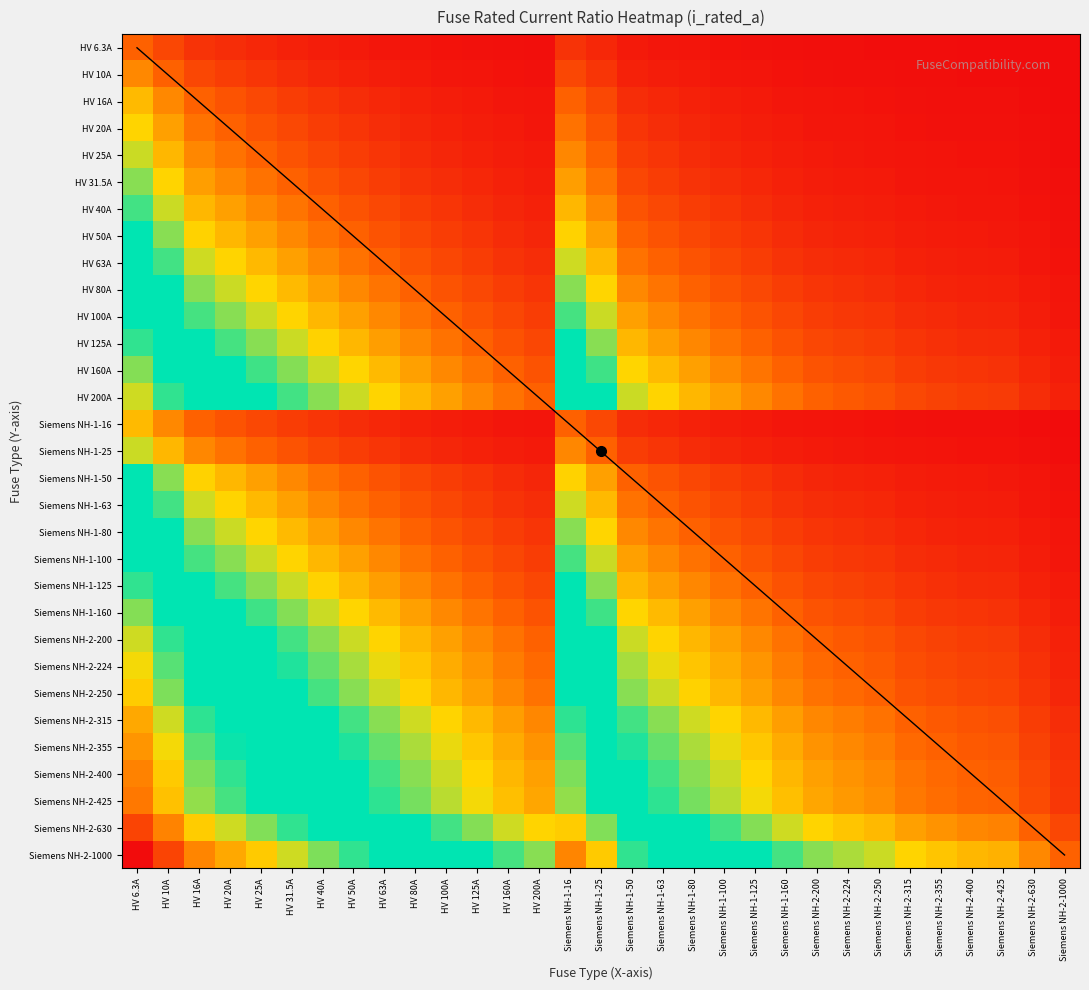

Read the Siemens NH-2-630 value at Siemens NH-2-425.

0.9